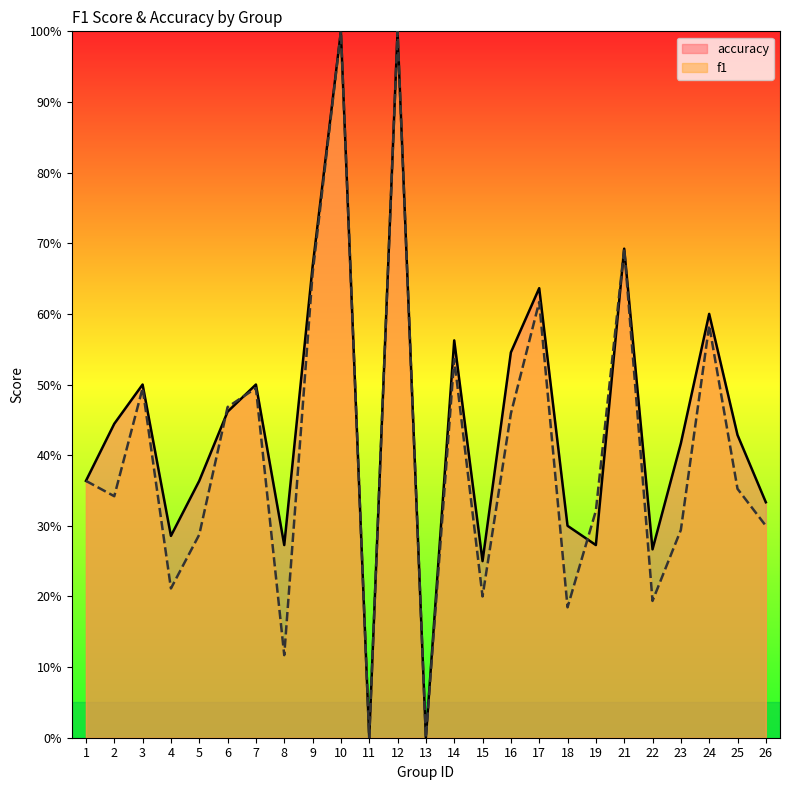

Does the chart have visible grid lines?

No